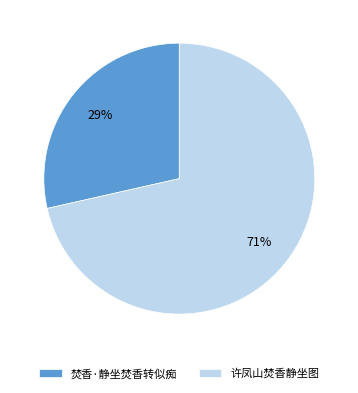

To the nearest percent, what portion does 许凤山焚香静坐图 represent?

71%